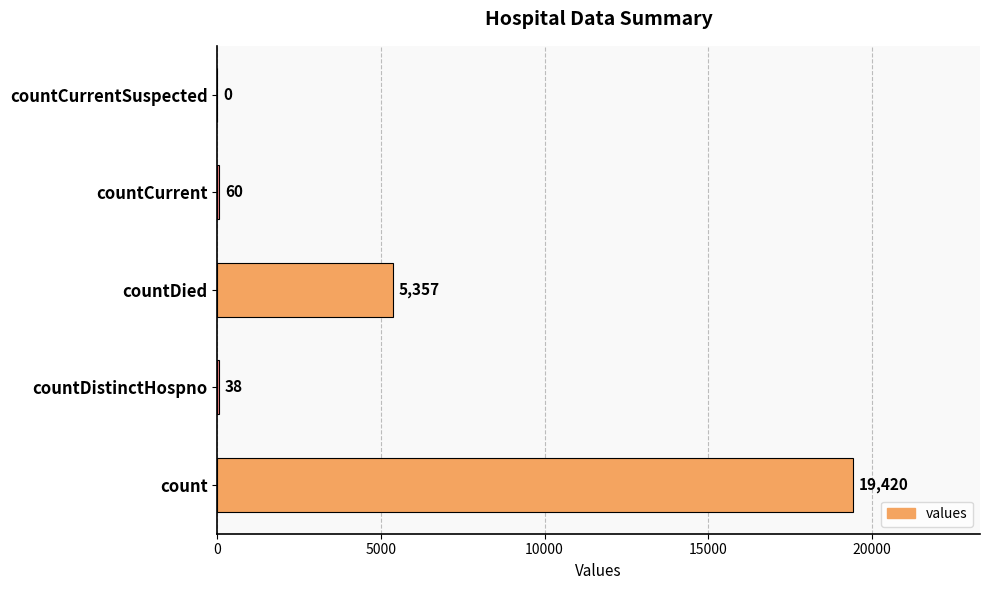

What is the greatest value displayed?

19420